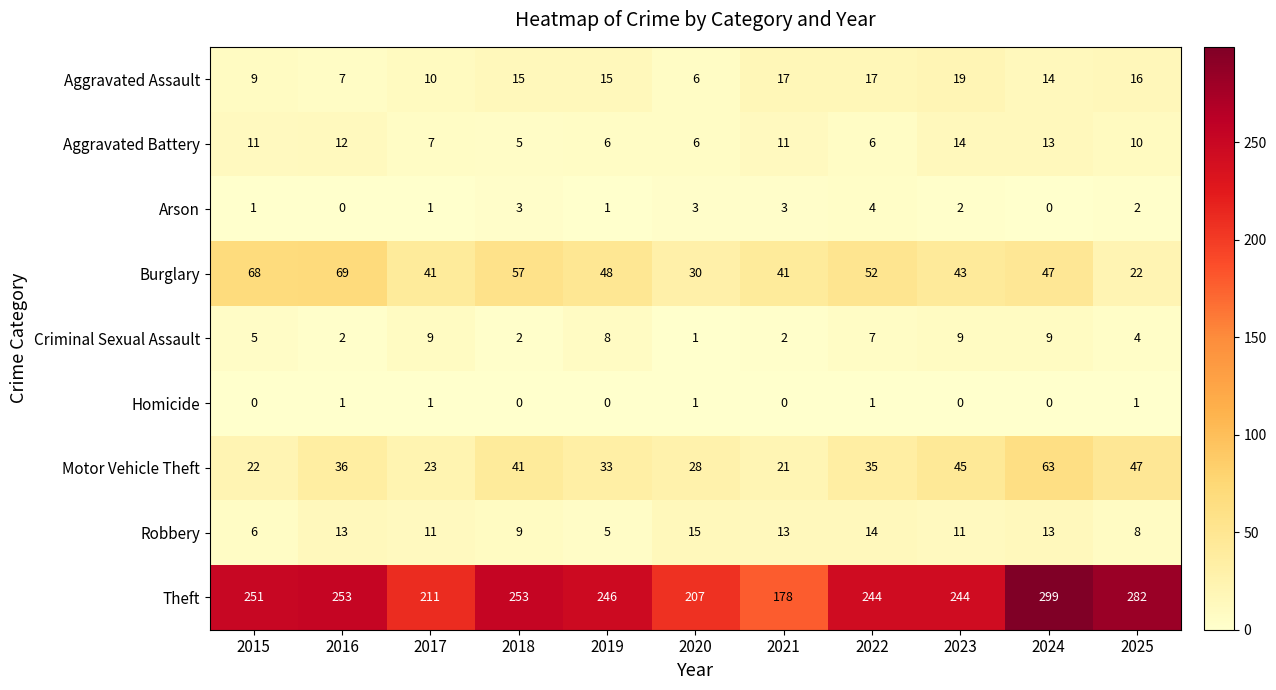

Which series has the largest range (max minus min)?

Theft